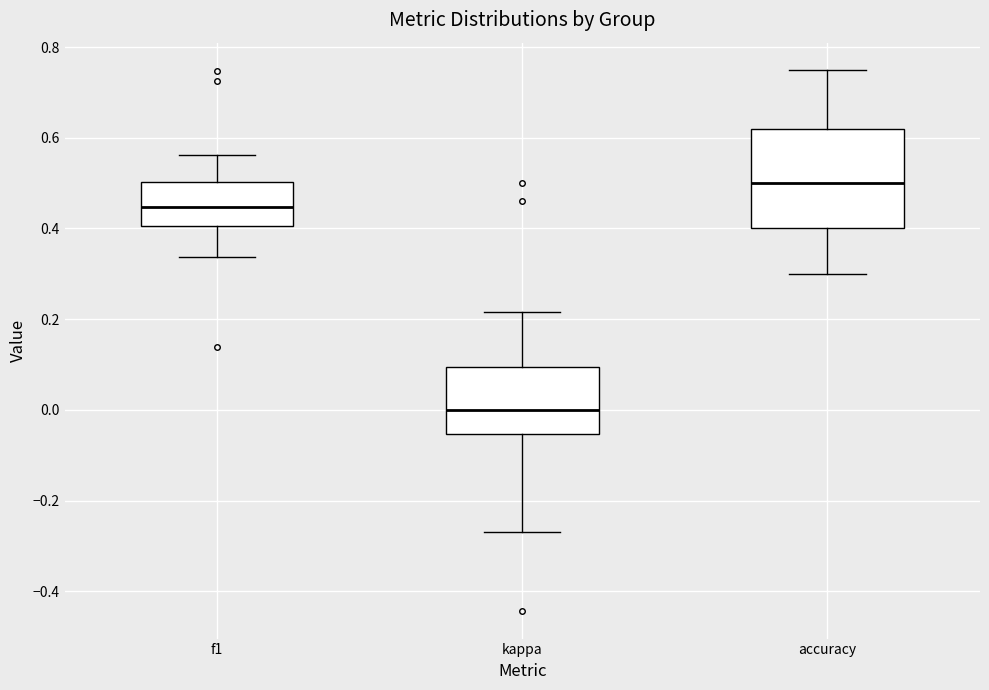

Where is the lower edge of the box for accuracy on the y-axis? The values are not printed on the chart, so give them approximately, as read against the axis.

0.40